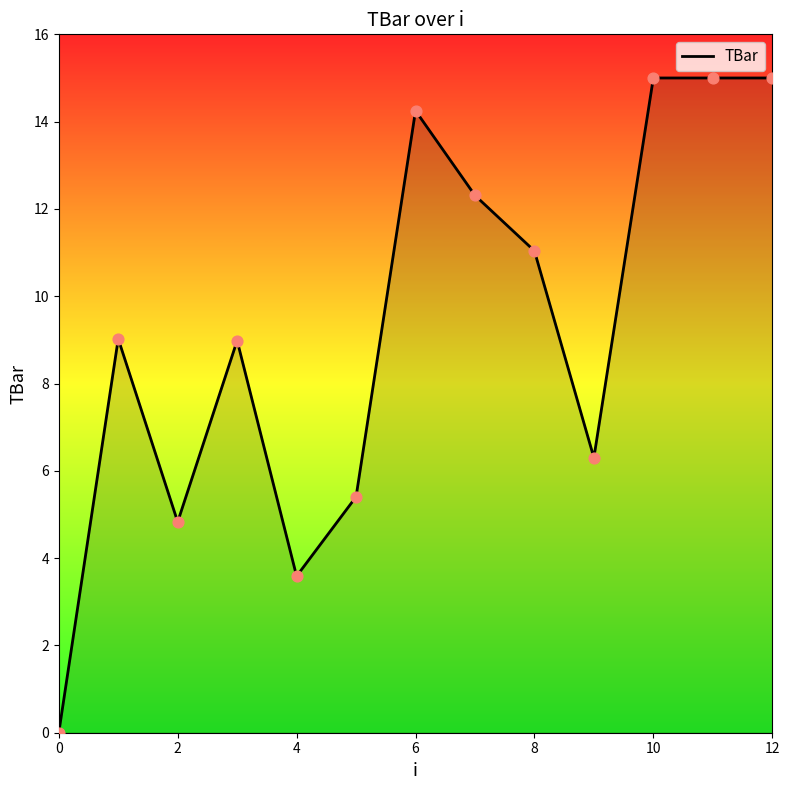

What is the maximum value shown in the chart?

15.0